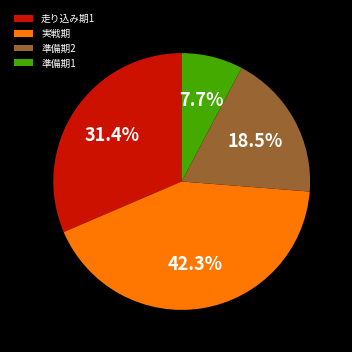

What is the ratio of the value at 準備期2 to the value at 実戦期?

0.4